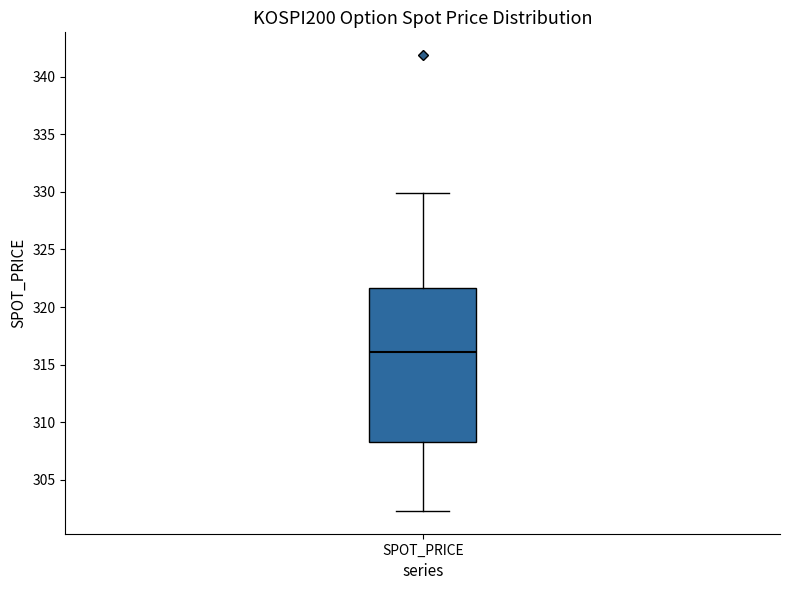

Read this box plot against the y-axis: the position of the median line, the range covered by the box, and the ends of both whiskers. The values are not printed on the chart, so give them approximately, as read against the axis.

median 316.0, box 308.0 to 321.5, whiskers 302.5 to 330.0